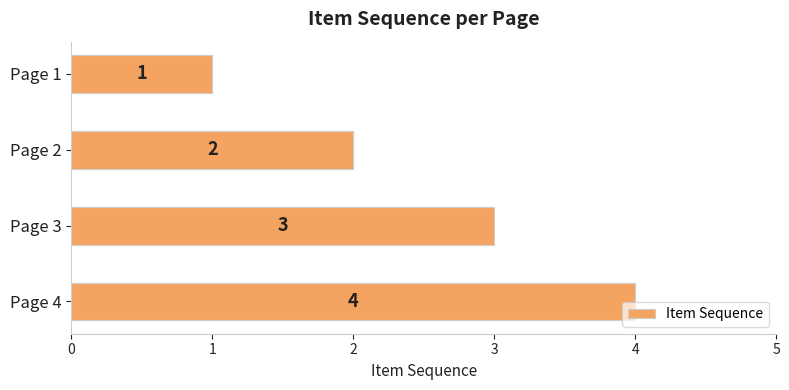

Rank the categories by value from highest to lowest.

Page 4, Page 3, Page 2, Page 1